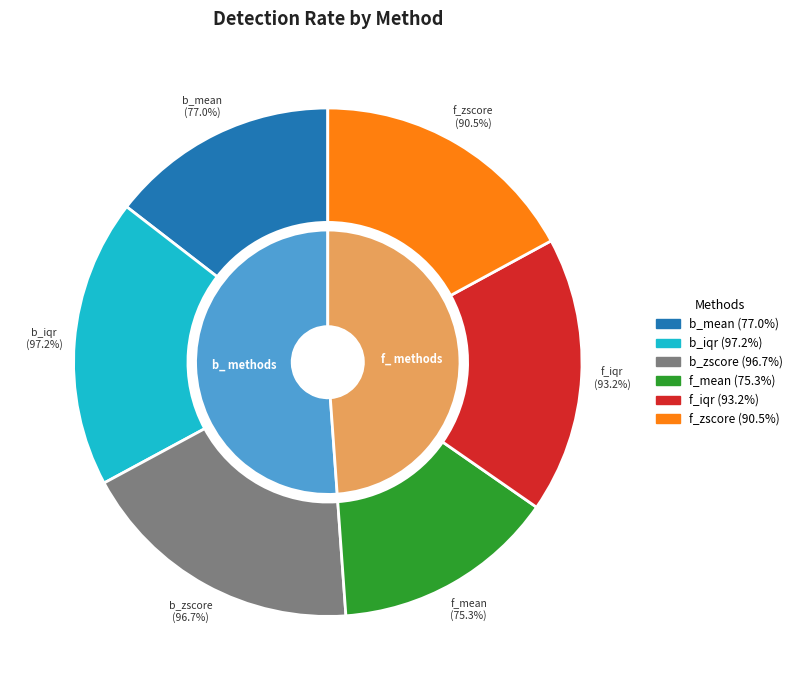

To the nearest percent, what is the difference between the largest and smallest slice percentages?

4%